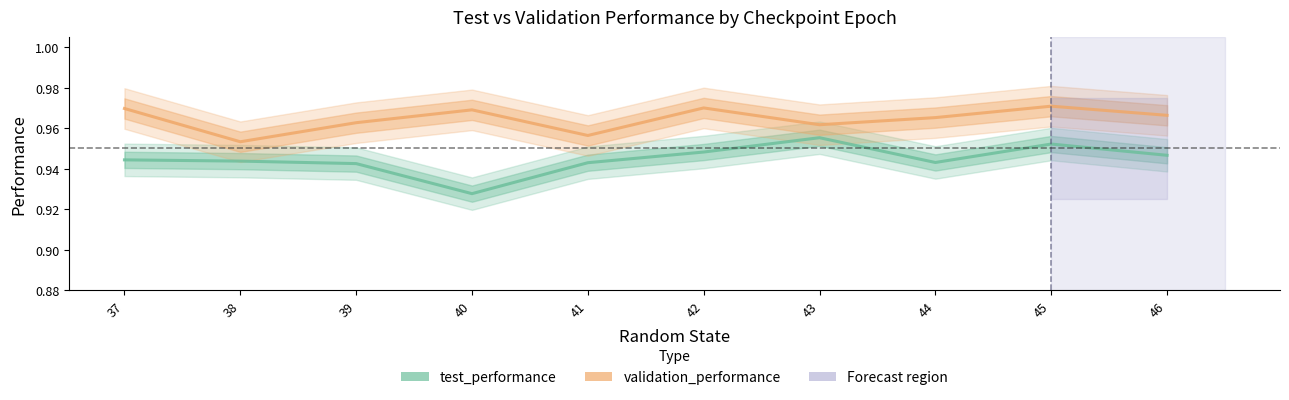

Which series changed the most between 39 and 45?

test_performance